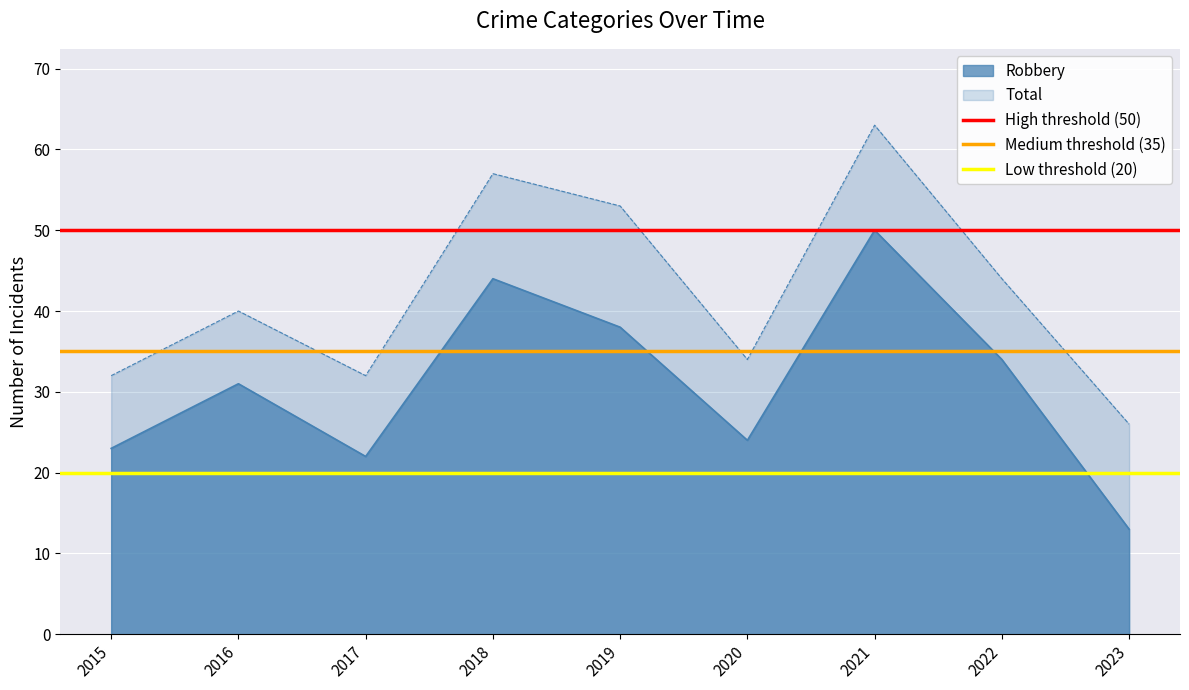

What is the sum of the High threshold (50) values at 2015 and 2016?

100